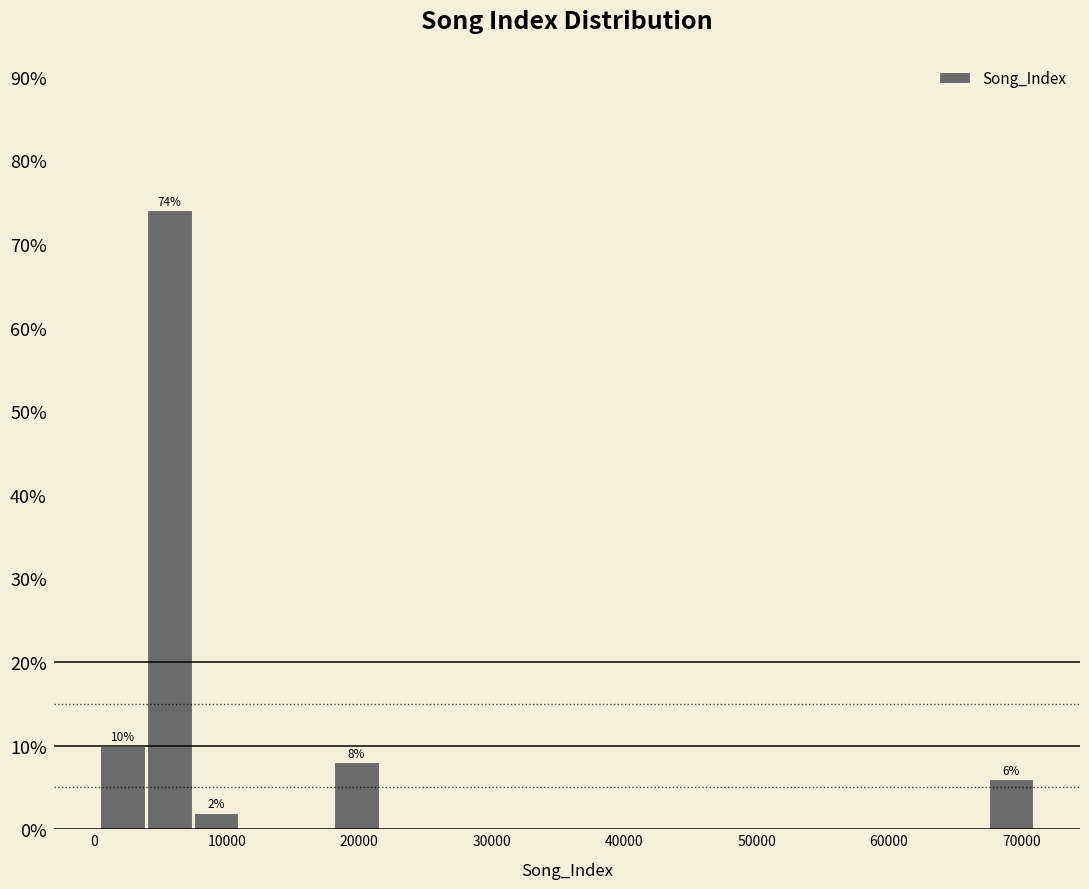

Around what value on the x-axis is the tallest bar? Give the approximate position of its centre, as read against the axis.

6000